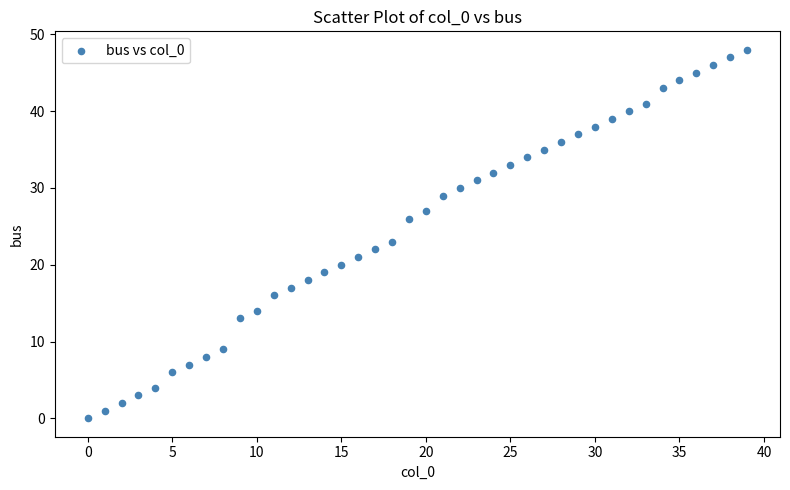

What Y value in the scatter plot is closest to 24?

23